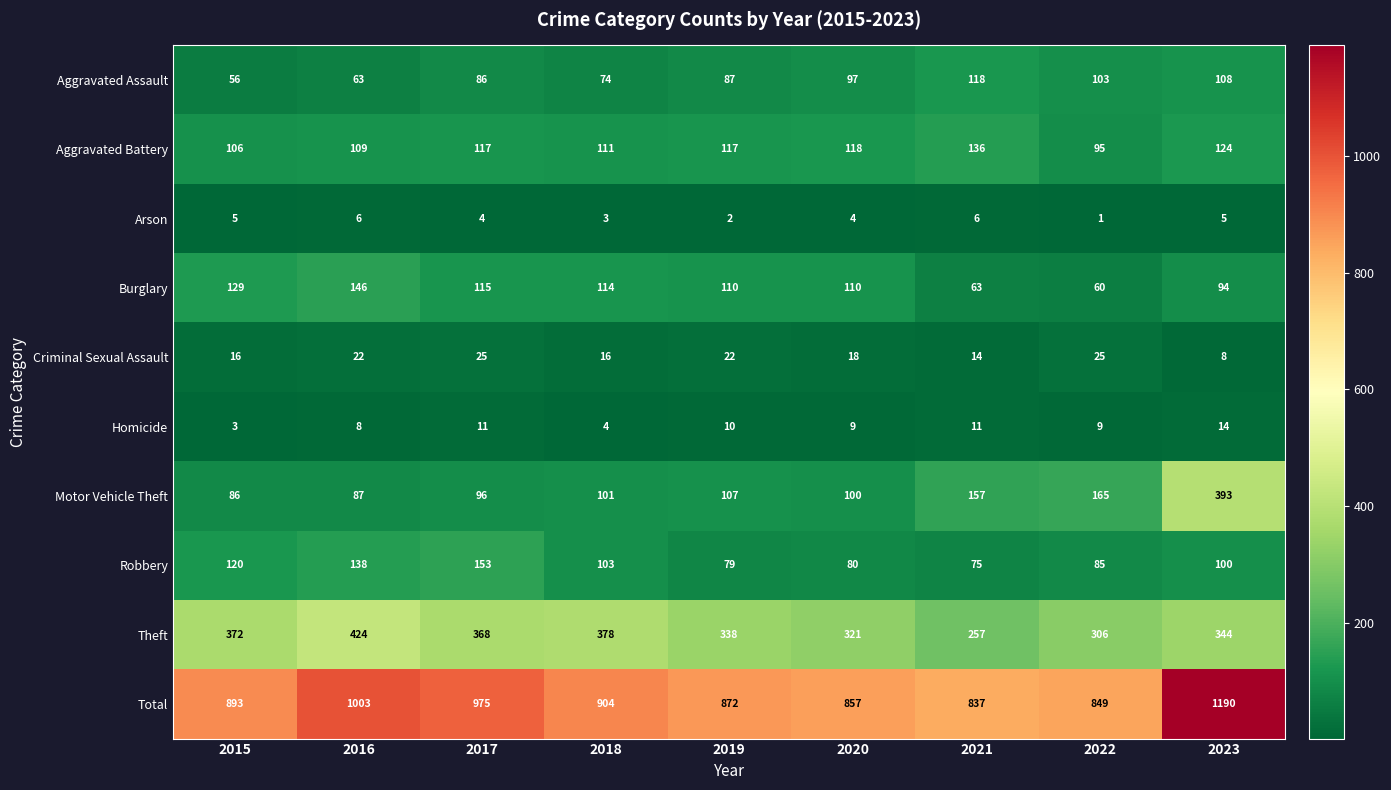

The Homicide series shows 4 at 2018. True or false?

True